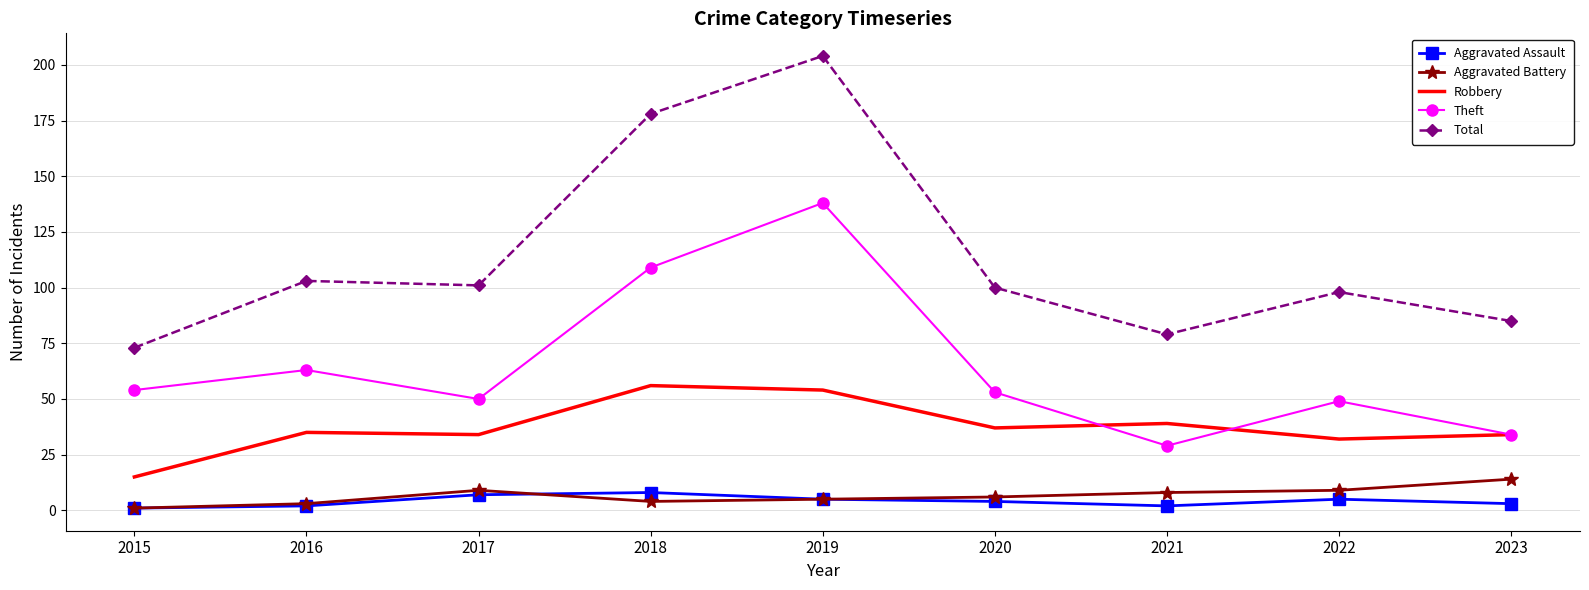

At which category is the sum across all series the highest?

2019